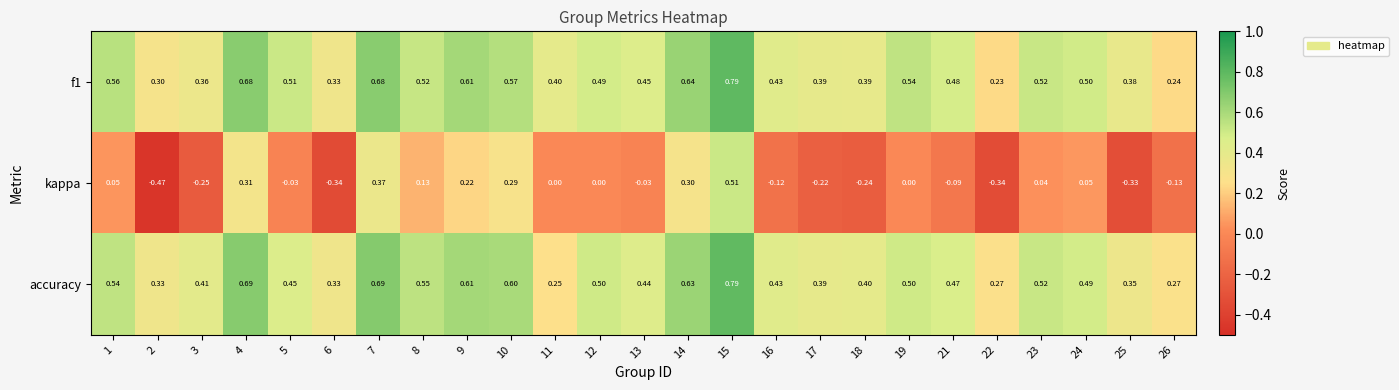

Between 9 and 23, which series saw the biggest shift?

kappa